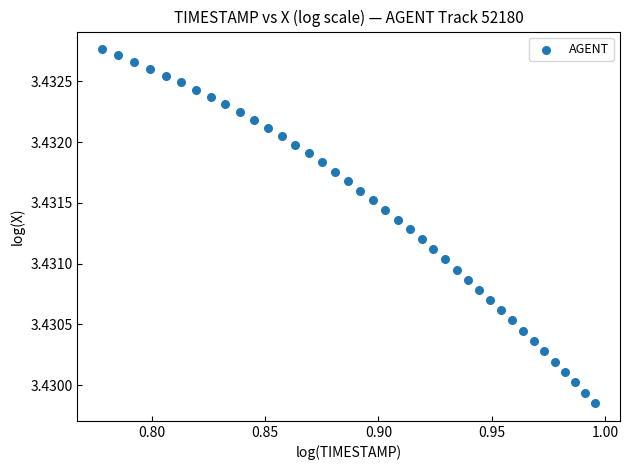

How many points are shown in the scatter plot?

40